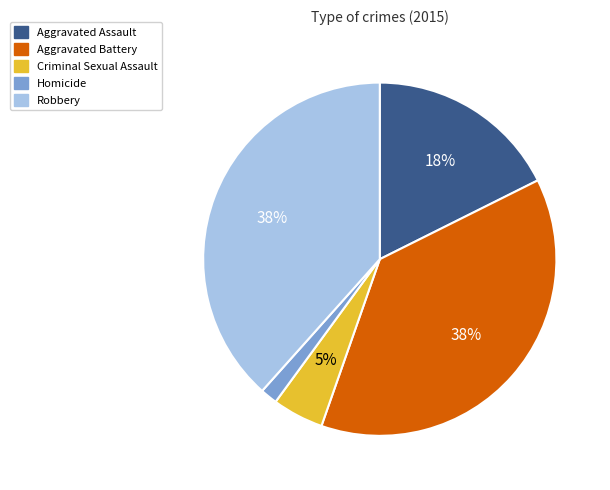

Is it true that Criminal Sexual Assault is 5% of the pie?

True